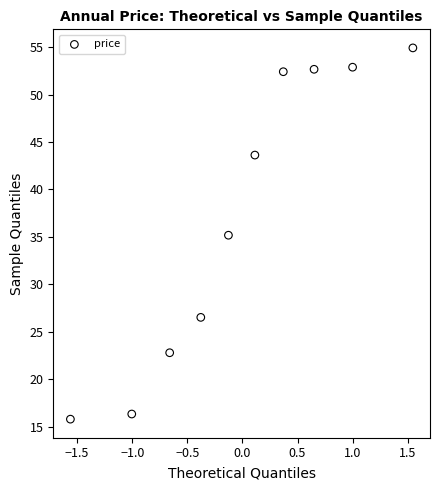

What is the range of Y values (max minus min)?

39.1